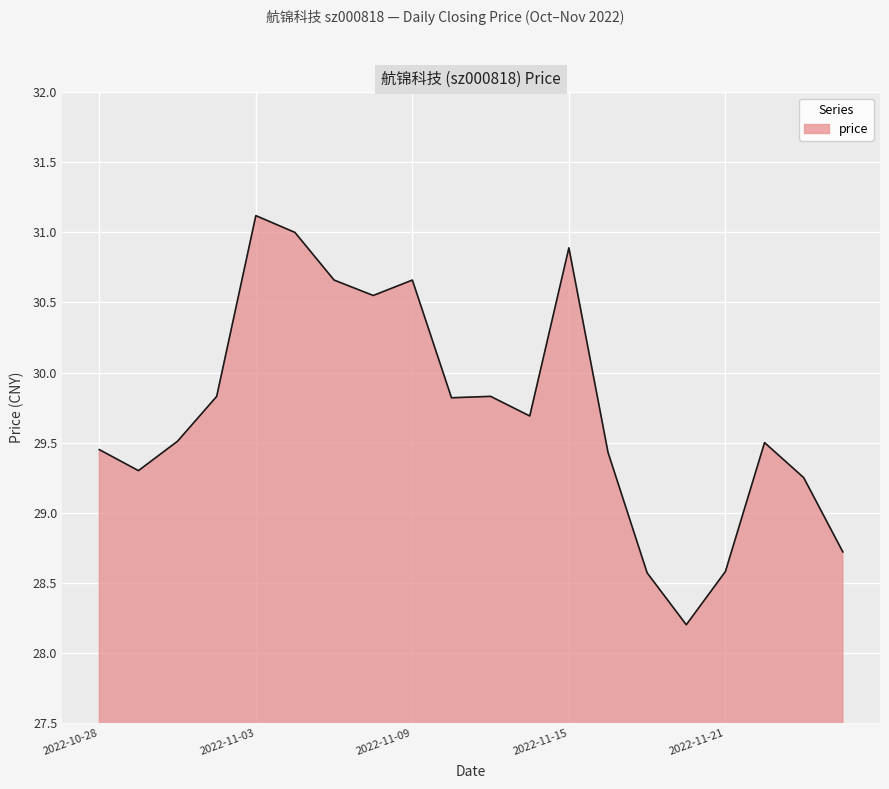

What is the difference between the maximum and minimum values?

2.9